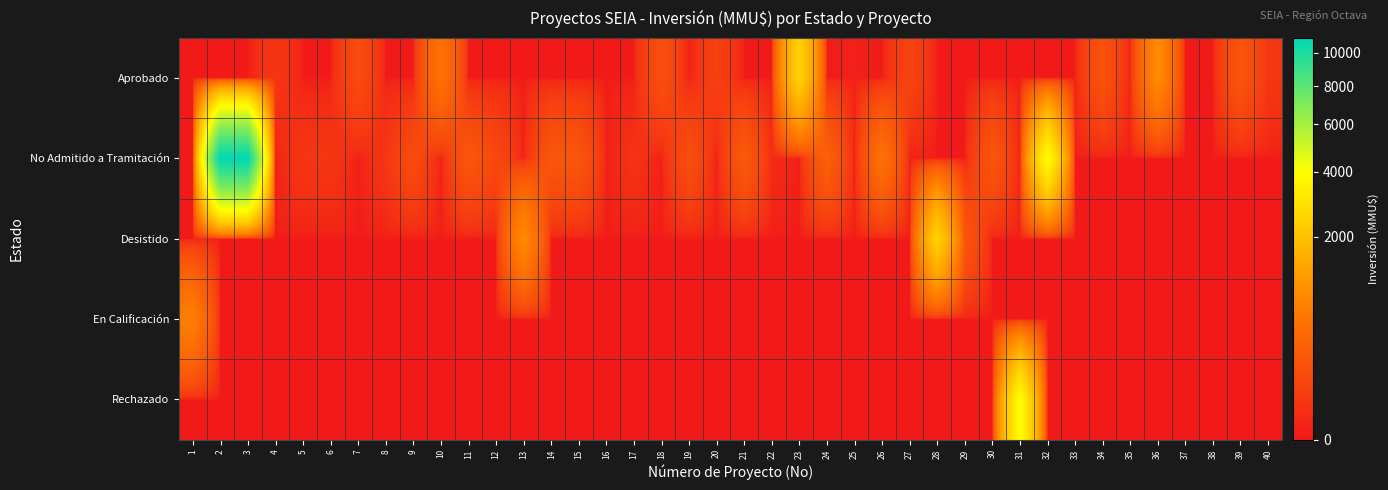

Reading left to right, transcribe all the data shown in this chart.

Aprobado: 1=0	2=0	3=0	4=30	5=0	6=0	7=122	8=0	9=0	10=500	11=0	12=0	13=0	14=0	15=0	16=0	17=0	18=146	19=0	20=67	21=0	22=0	23=2500	24=0	25=1	26=0	27=80	28=0	29=0	30=0	31=0	32=0	33=0	34=170	35=0	36=902	37=0	38=0	39=190	40=30
No Admitido a Tramitación: 1=0	2=11000	3=11000	4=0	5=30	6=30	7=0	8=30	9=124	10=0	11=200	12=100	13=0	14=200	15=200	16=0	17=22	18=0	19=145	20=0	21=234	22=10	23=0	24=300	25=0	26=500	27=0	28=0	29=0	30=200	31=0	32=4000	33=0	34=0	35=0	36=0	37=0	38=0	39=0	40=0
Desistido: 1=0	2=0	3=0	4=0	5=0	6=0	7=0	8=0	9=0	10=0	11=0	12=0	13=900	14=0	15=0	16=0	17=0	18=0	19=0	20=0	21=0	22=0	23=0	24=0	25=0	26=0	27=0	28=2500	29=200	30=0	31=0	32=0	33=0	34=0	35=0	36=0	37=0	38=0	39=0	40=0
En Calificación: 1=700	2=0	3=0	4=0	5=0	6=0	7=0	8=0	9=0	10=0	11=0	12=0	13=0	14=0	15=0	16=0	17=0	18=0	19=0	20=0	21=0	22=0	23=0	24=0	25=0	26=0	27=0	28=0	29=0	30=0	31=0	32=0	33=0	34=0	35=0	36=0	37=0	38=0	39=0	40=0
Rechazado: 1=0	2=0	3=0	4=0	5=0	6=0	7=0	8=0	9=0	10=0	11=0	12=0	13=0	14=0	15=0	16=0	17=0	18=0	19=0	20=0	21=0	22=0	23=0	24=0	25=0	26=0	27=0	28=0	29=0	30=0	31=4000	32=0	33=0	34=0	35=0	36=0	37=0	38=0	39=0	40=0